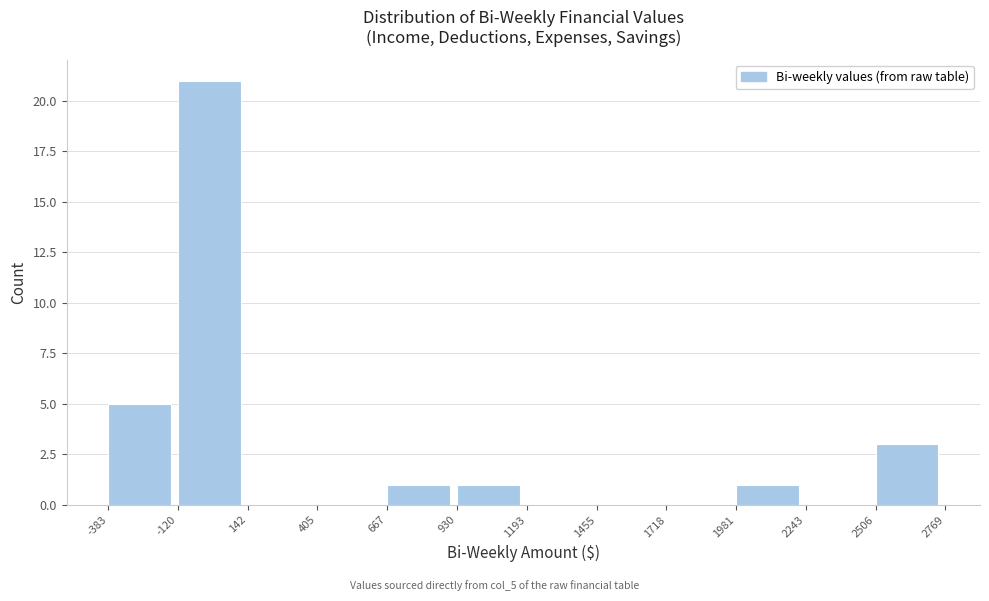

Which range on the x-axis has the tallest bar?

-120 to 142